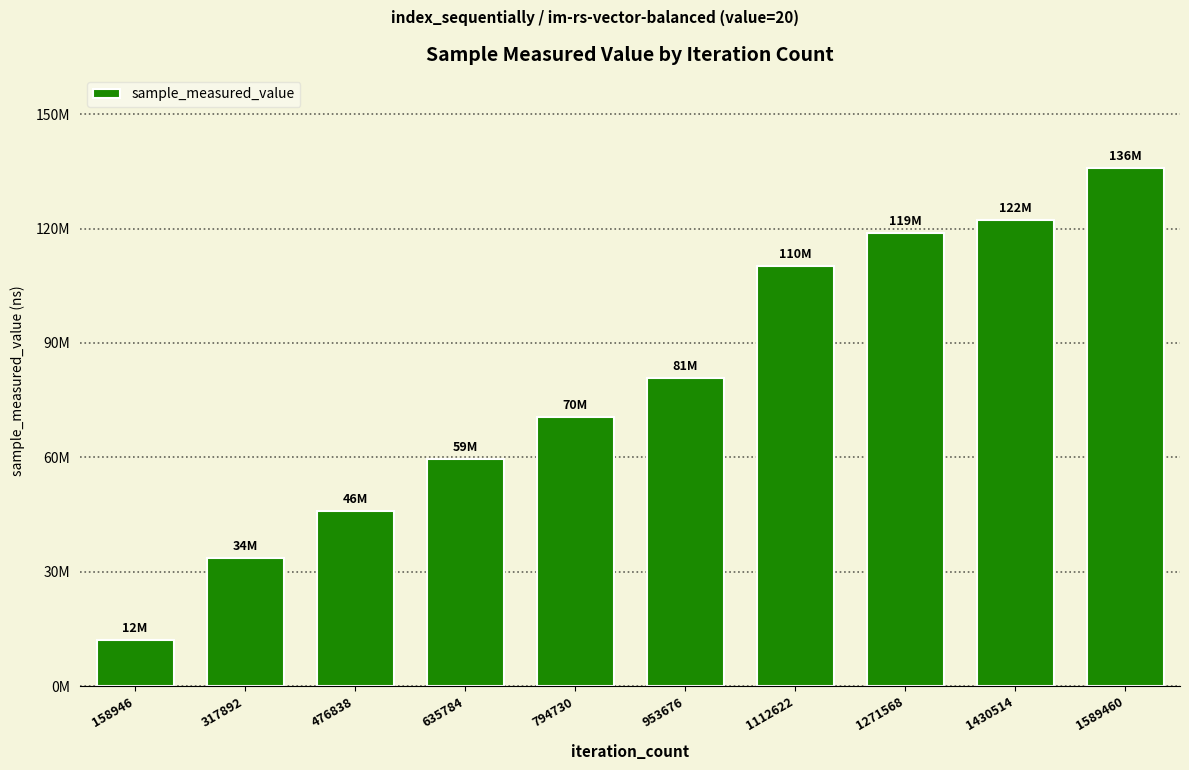

What is the value of the 5th bar from the left?

70476599